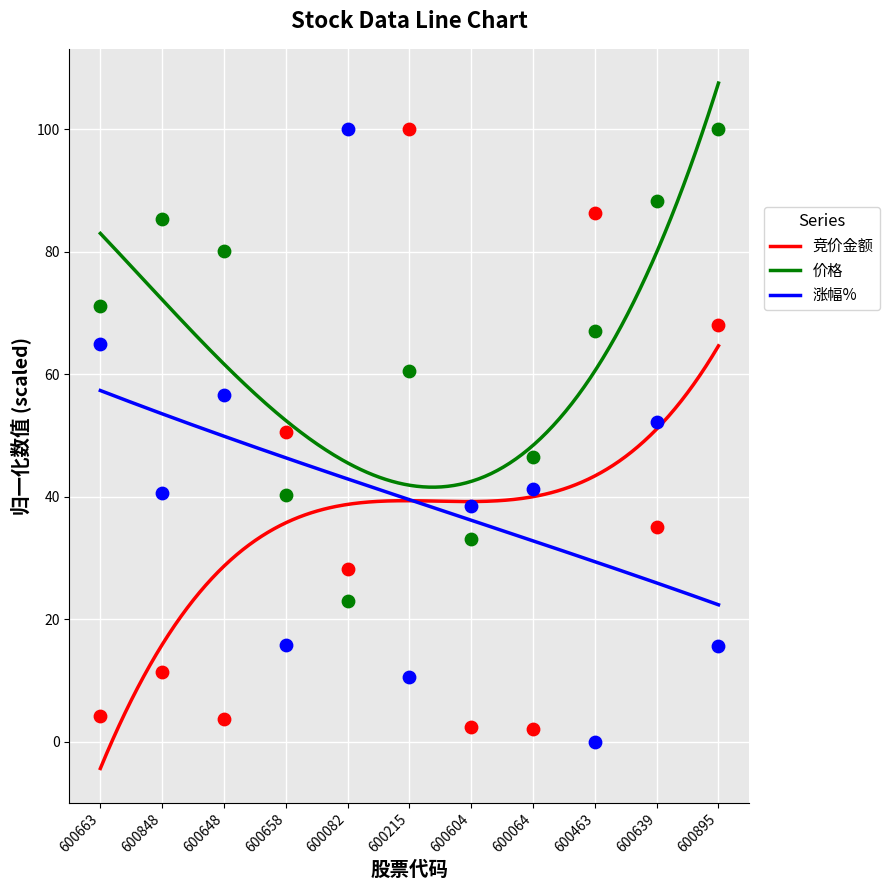

What is the total value across all series at 600604?

74.0